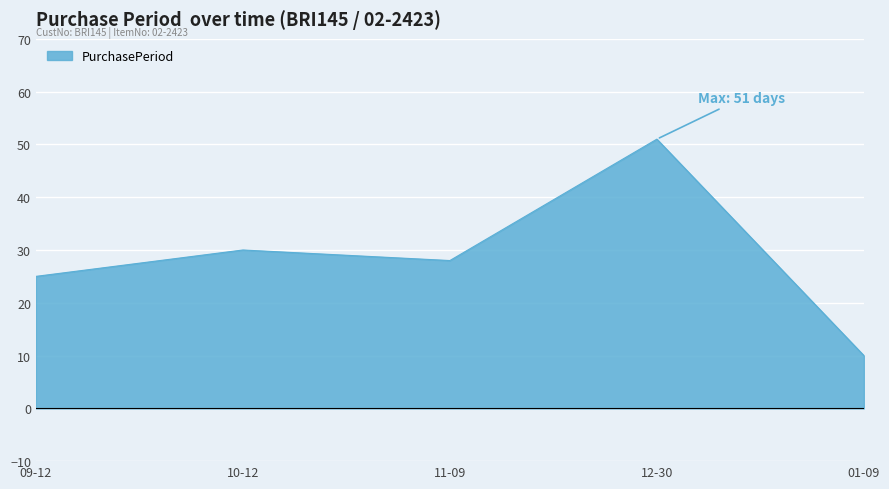

Rank the categories by PurchasePeriod value from highest to lowest.

12-30, 10-12, 11-09, 09-12, 01-09